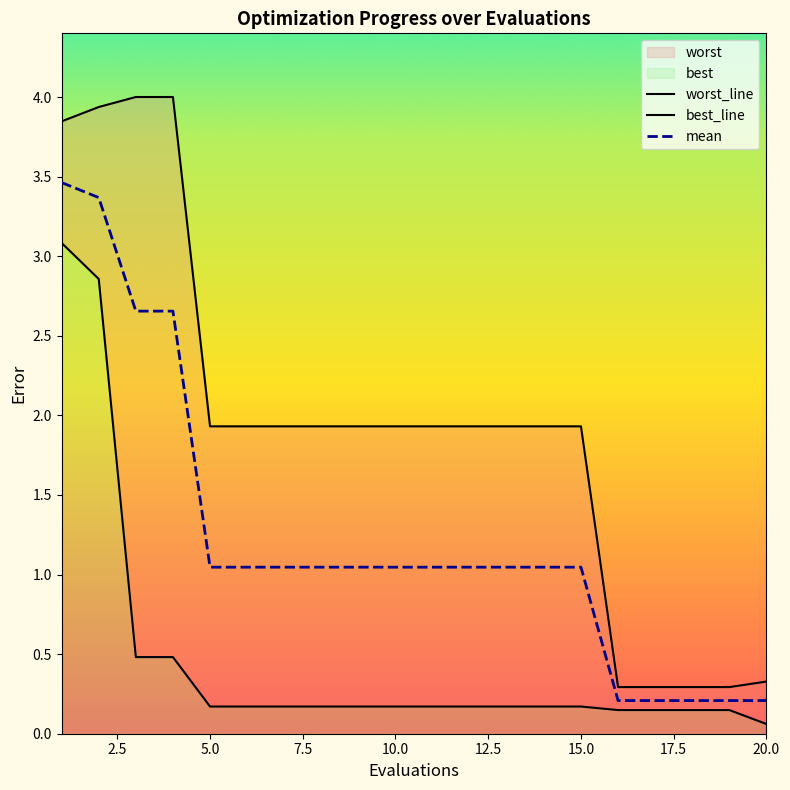

The value of mean at 20.0 is 0.2. True or false?

True